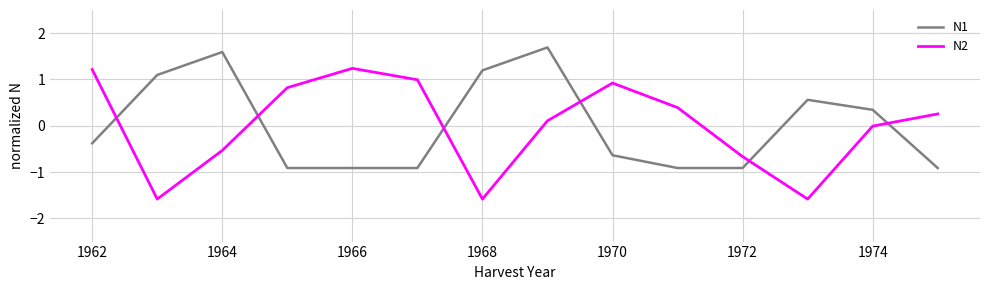

What is the difference between the maximum and minimum values in the N2 series?

2.8